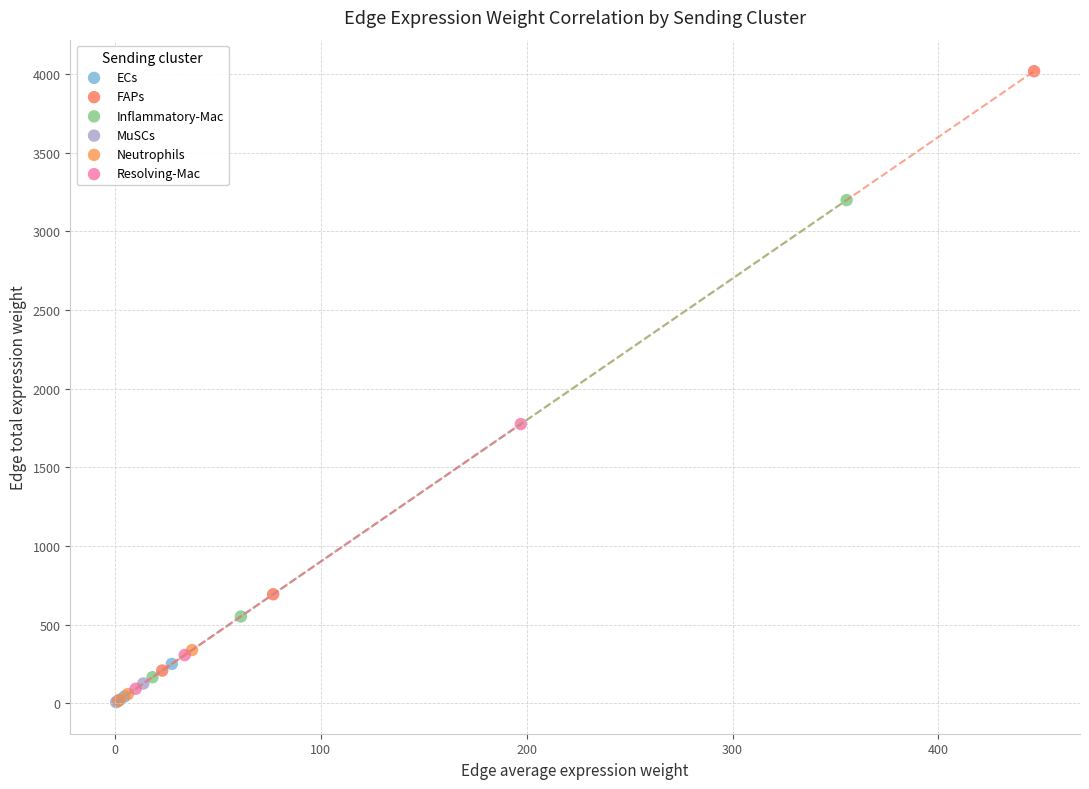

Which series contains the highest Y value?

FAPs